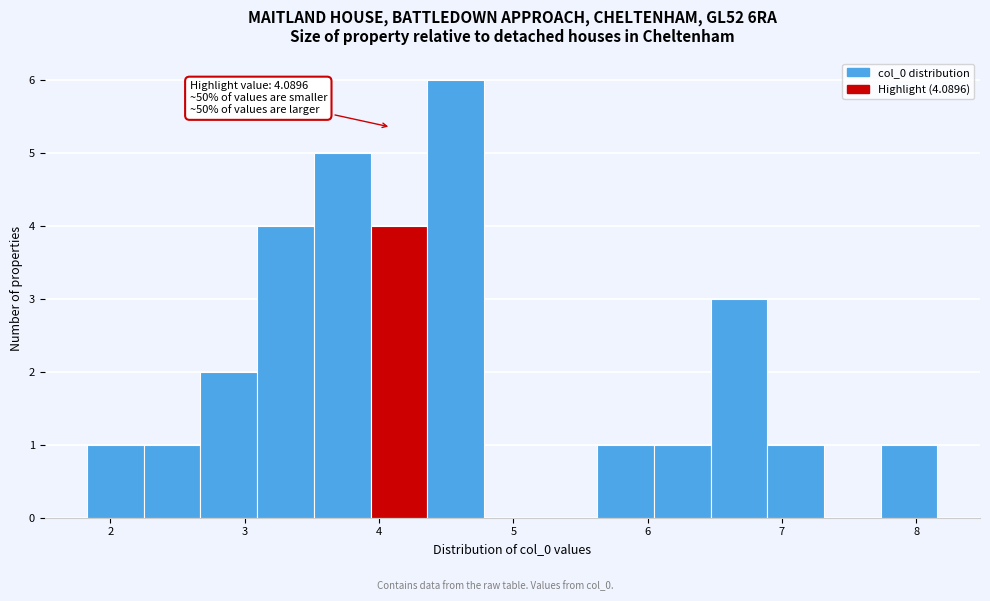

Which range on the x-axis has the tallest bar?

4.4 to 4.8